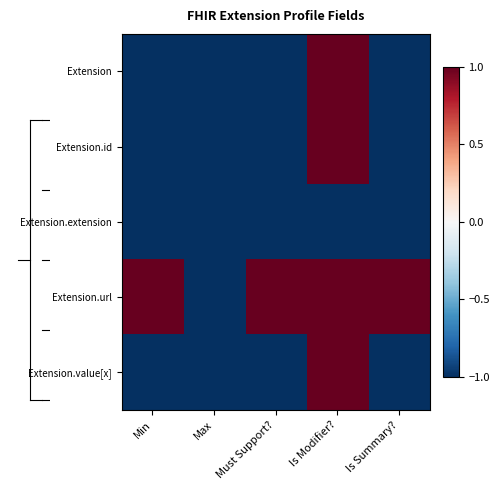

Which category has the lowest value across all series?

Min